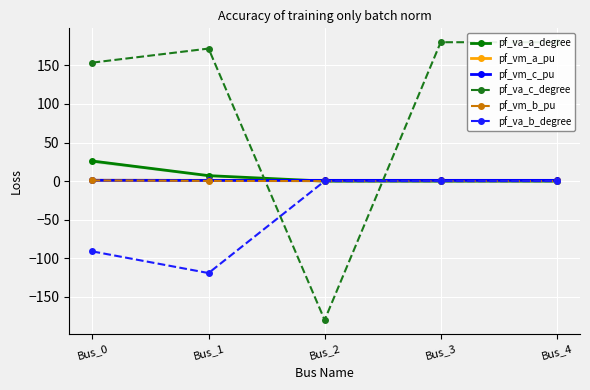

How many times do pf_va_a_degree and pf_vm_b_pu cross each other?

2